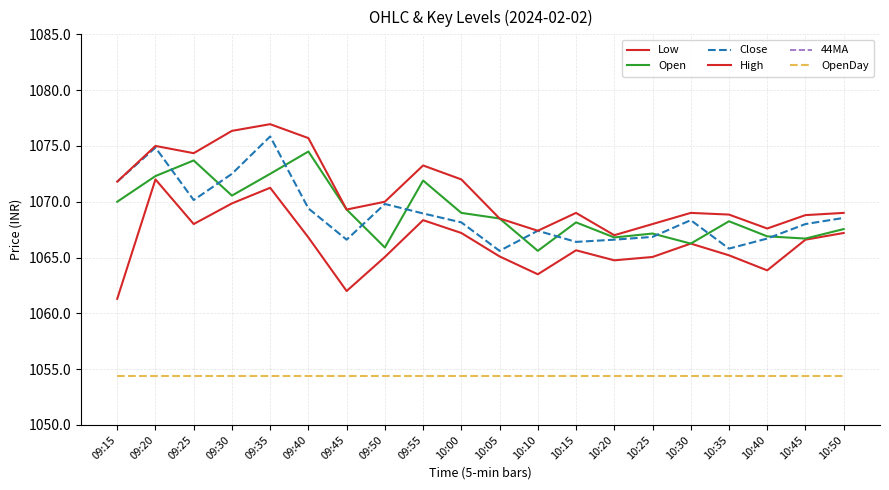

The value of Open at 09:50 is 347.9. True or false?

False